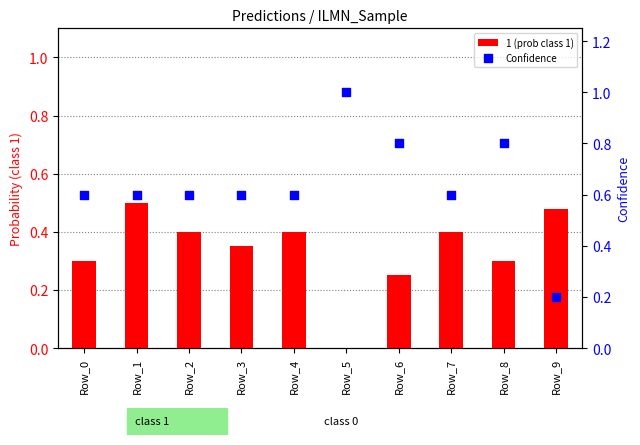

Which series has the largest total across all categories?

Confidence